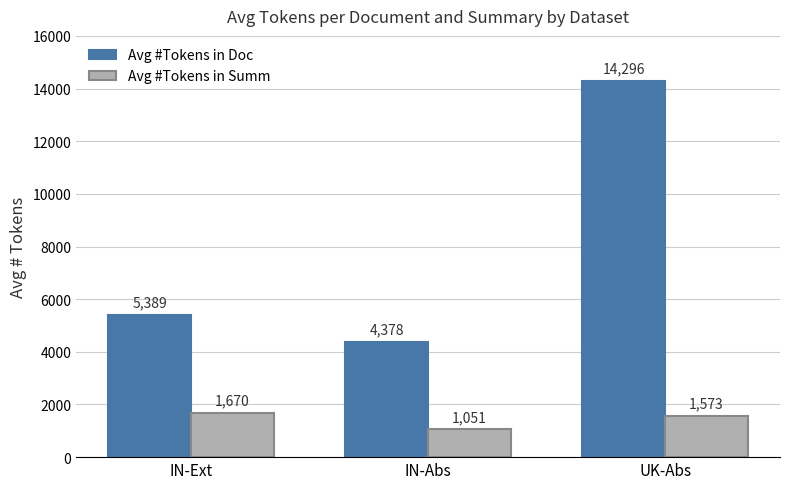

How many values in the Avg #Tokens in Doc series are below 5389?

1